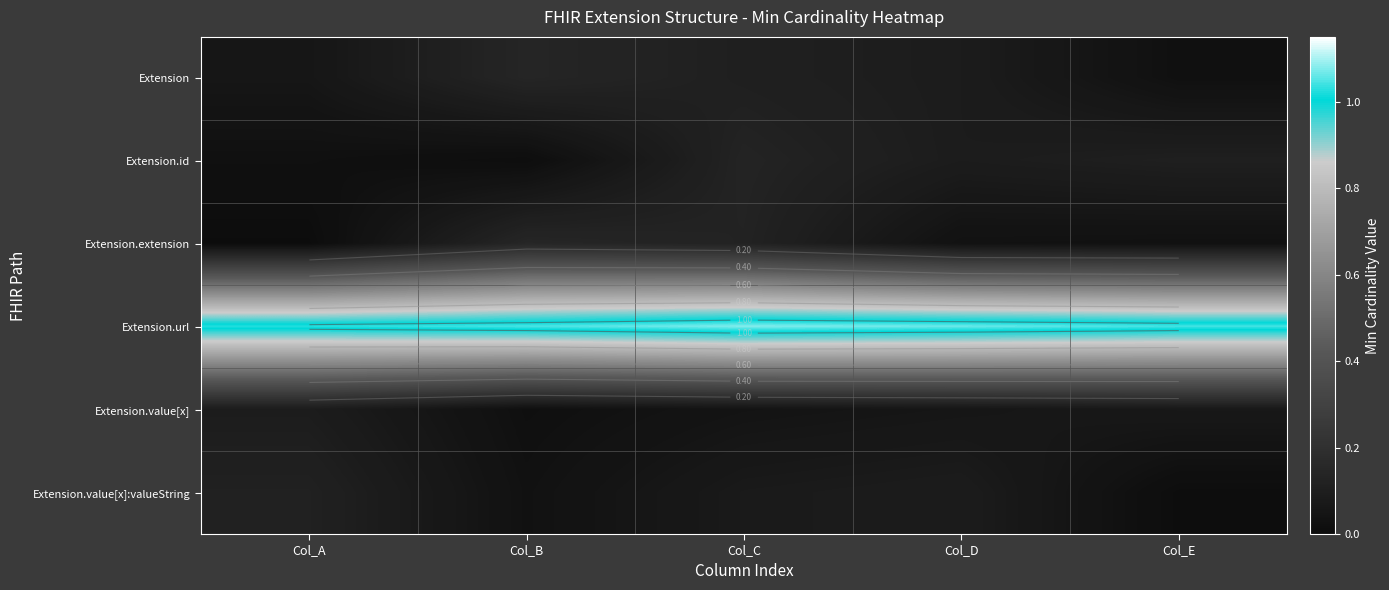

Which category has the lowest value in the Extension.id series?

Col_B